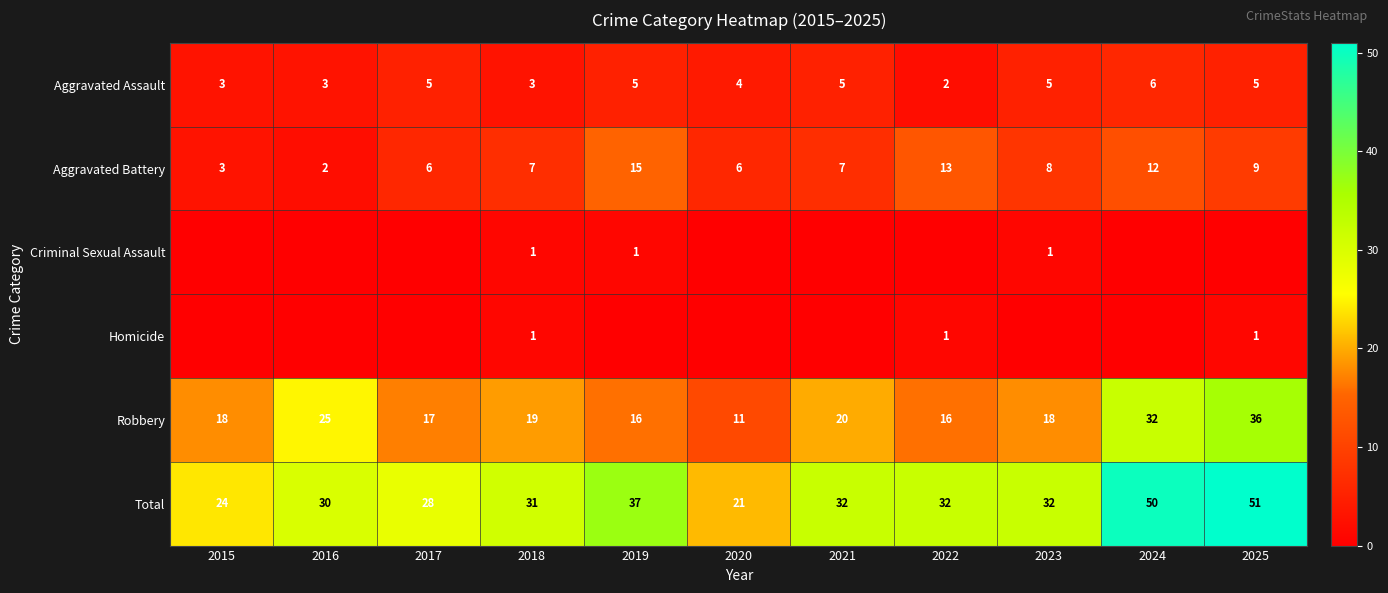

How many data points does each series have?

11